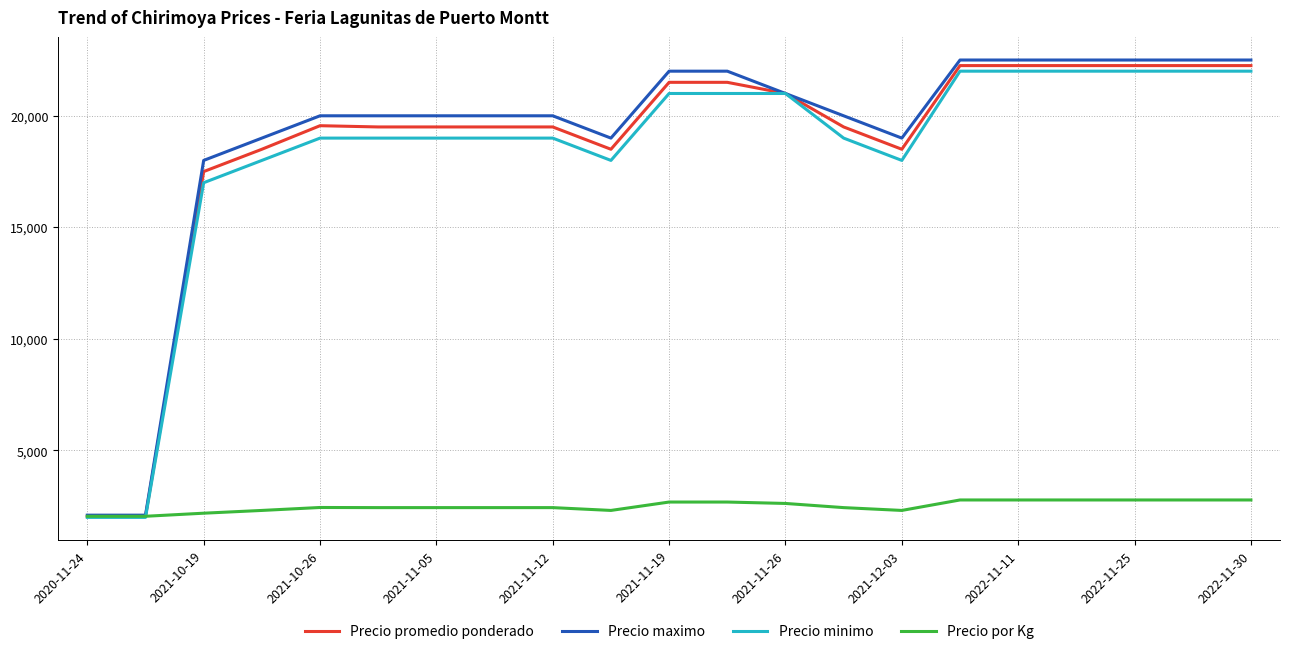

Which series has the largest range (max minus min)?

Precio maximo